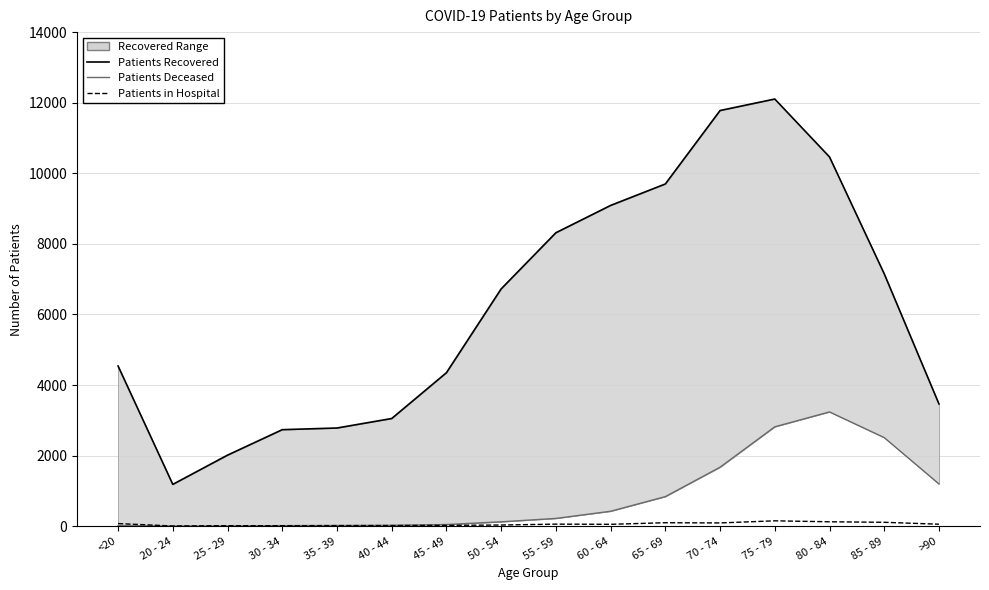

Reading left to right, transcribe all the data shown in this chart.

Patients Recovered: <20=4539	20 - 24=1185	25 - 29=2013	30 - 34=2735	35 - 39=2782	40 - 44=3051	45 - 49=4349	50 - 54=6724	55 - 59=8315	60 - 64=9089	65 - 69=9697	70 - 74=11778	75 - 79=12104	80 - 84=10463	85 - 89=7151	>90=3464
Patients Deceased: <20=16	20 - 24=4	25 - 29=3	30 - 34=16	35 - 39=18	40 - 44=24	45 - 49=47	50 - 54=124	55 - 59=220	60 - 64=423	65 - 69=838	70 - 74=1671	75 - 79=2816	80 - 84=3238	85 - 89=2510	>90=1197
Patients in Hospital: <20=74	20 - 24=5	25 - 29=14	30 - 34=13	35 - 39=17	40 - 44=18	45 - 49=23	50 - 54=33	55 - 59=58	60 - 64=53	65 - 69=98	70 - 74=92	75 - 79=152	80 - 84=125	85 - 89=110	>90=56